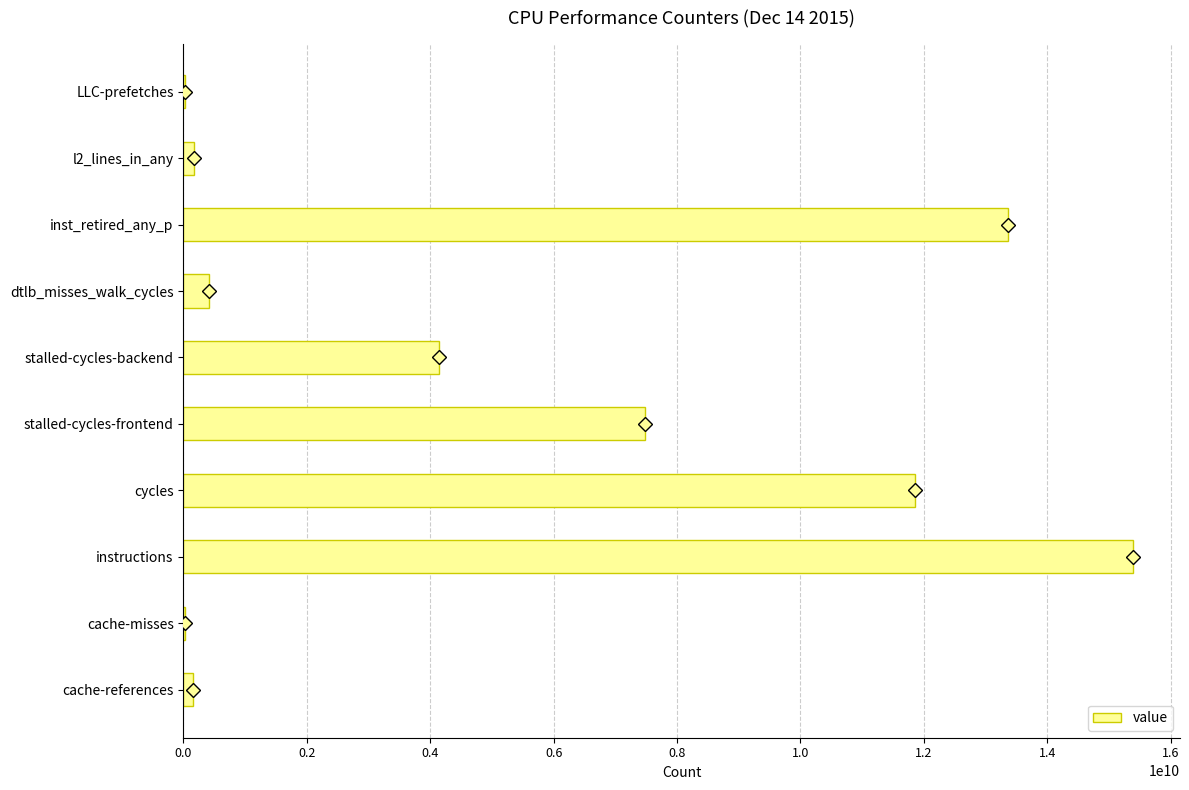

At which category does the chart reach its peak across all series?

instructions